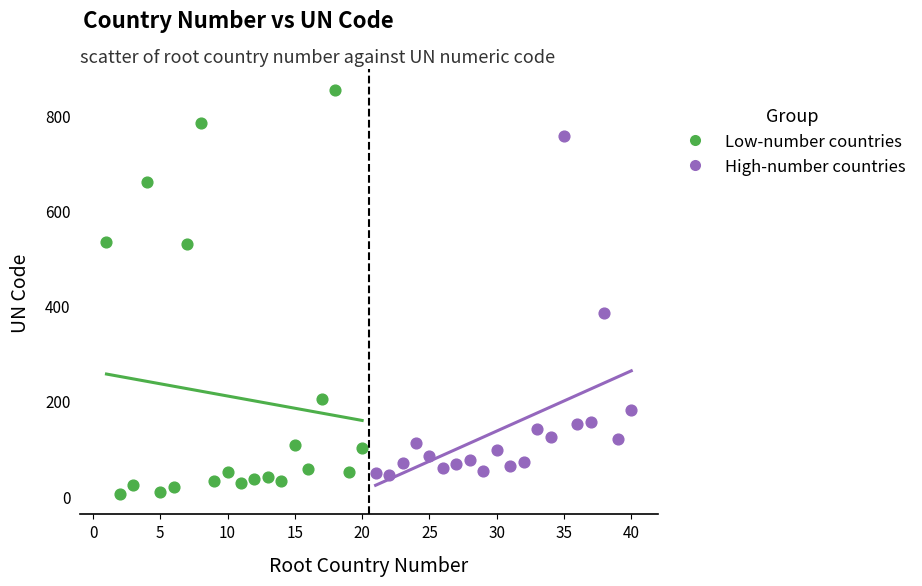

Which series has the largest Y range (max minus min)?

Low-number countries